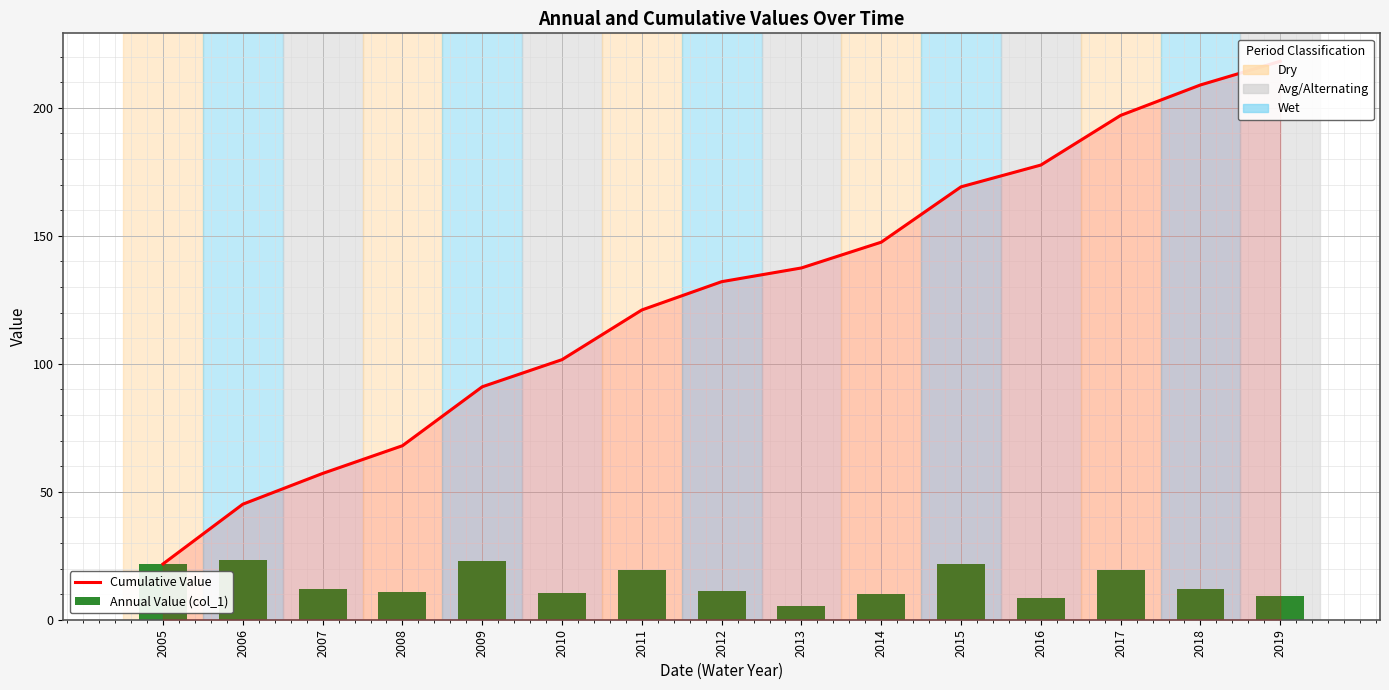

At which category is the sum across all series the highest?

2019